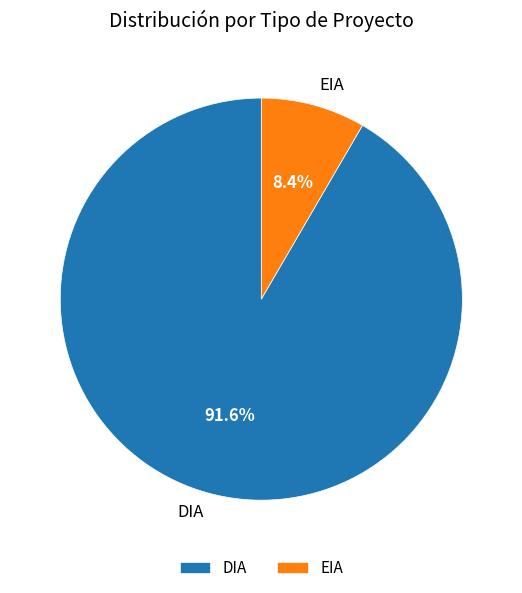

What is the ratio of the value at DIA to the value at EIA?

10.9